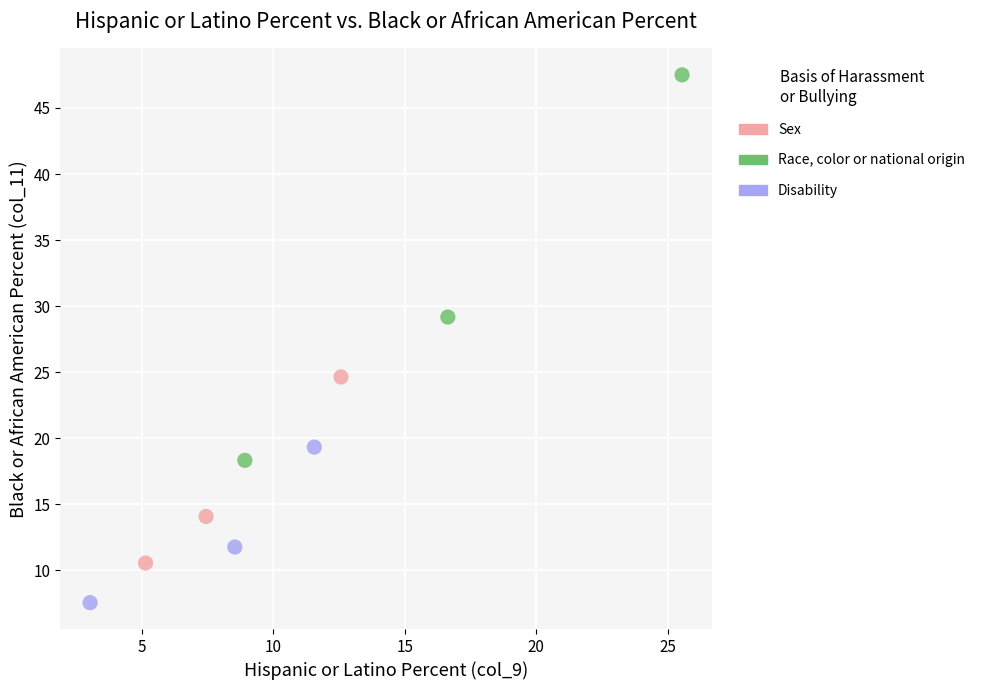

Which series has the widest spread of Y values?

Race, color or national origin